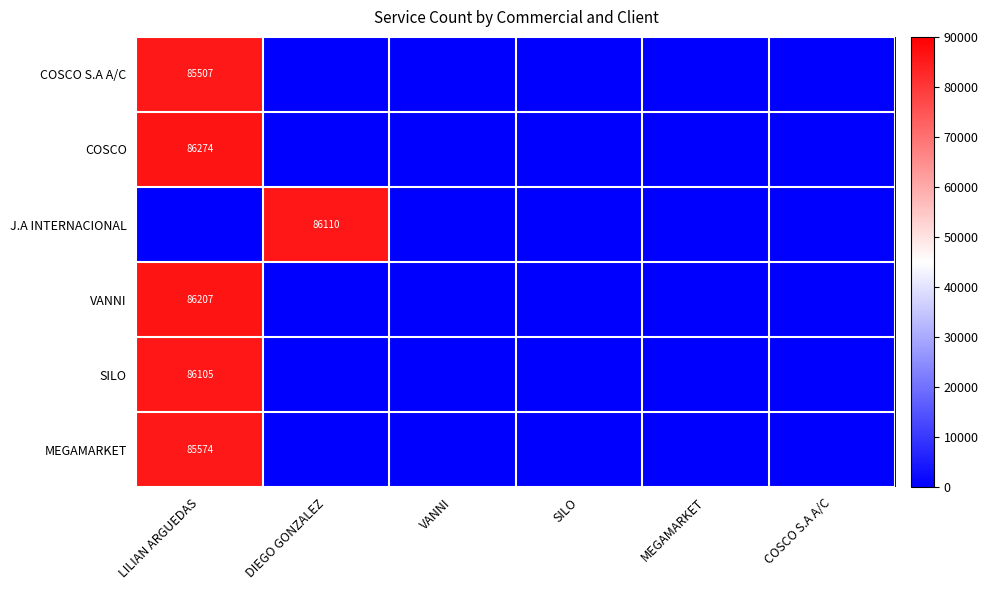

True or false: MEGAMARKET has a value of 85574 at LILIAN ARGUEDAS.

True